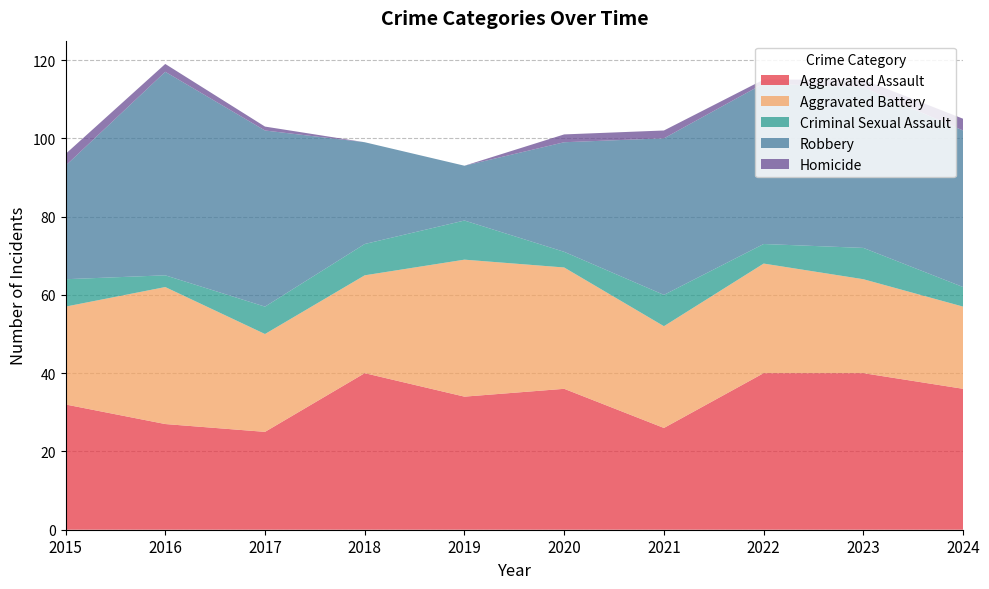

Reading right to left, what are all the values shown in this chart?

Aggravated Assault: 2024=36	2023=40	2022=40	2021=26	2020=36	2019=34	2018=40	2017=25	2016=27	2015=32
Aggravated Battery: 2024=21	2023=24	2022=28	2021=26	2020=31	2019=35	2018=25	2017=25	2016=35	2015=25
Criminal Sexual Assault: 2024=5	2023=8	2022=5	2021=8	2020=4	2019=10	2018=8	2017=7	2016=3	2015=7
Robbery: 2024=40	2023=41	2022=41	2021=40	2020=28	2019=14	2018=26	2017=45	2016=52	2015=29
Homicide: 2024=3	2023=2	2022=1	2021=2	2020=2	2019=0	2018=0	2017=1	2016=2	2015=3